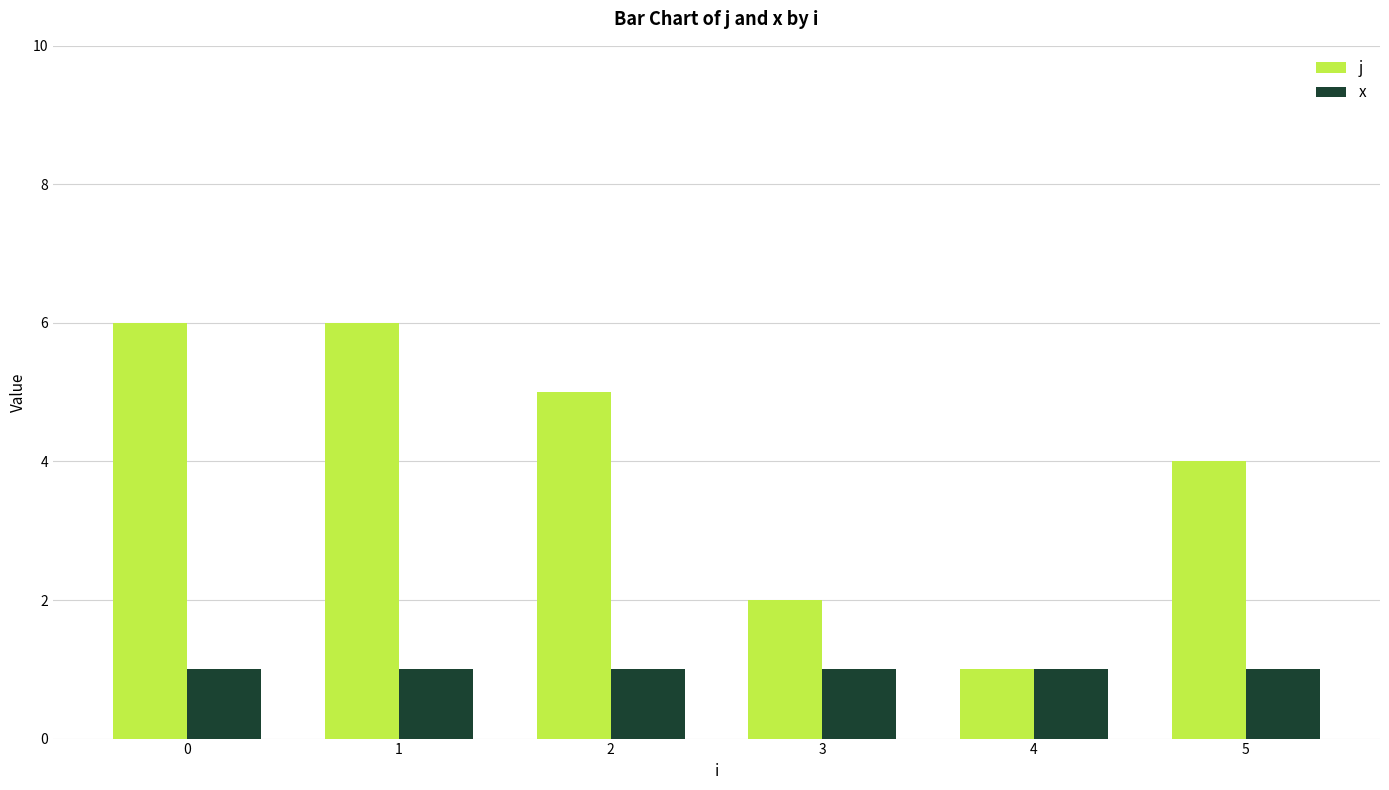

Reading left to right, what are all the values shown in this chart?

j: 6	6	5	2	1	4
x: 1	1	1	1	1	1